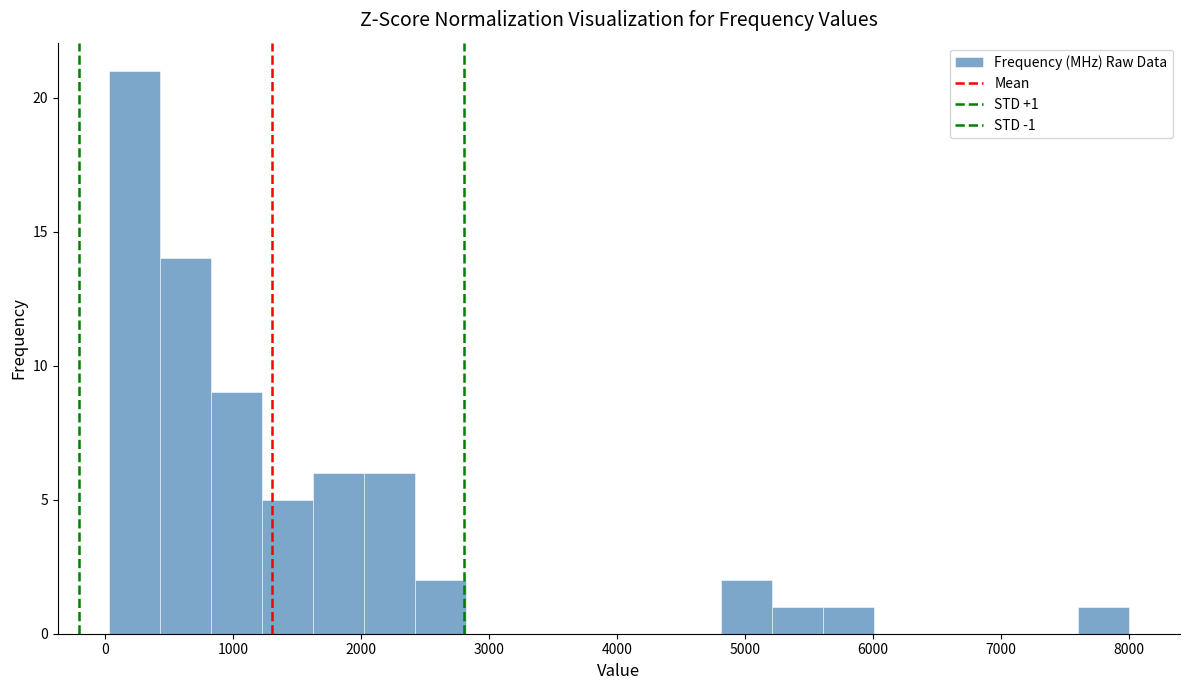

Read against the x-axis, roughly where is the centre of the tallest bar?

200